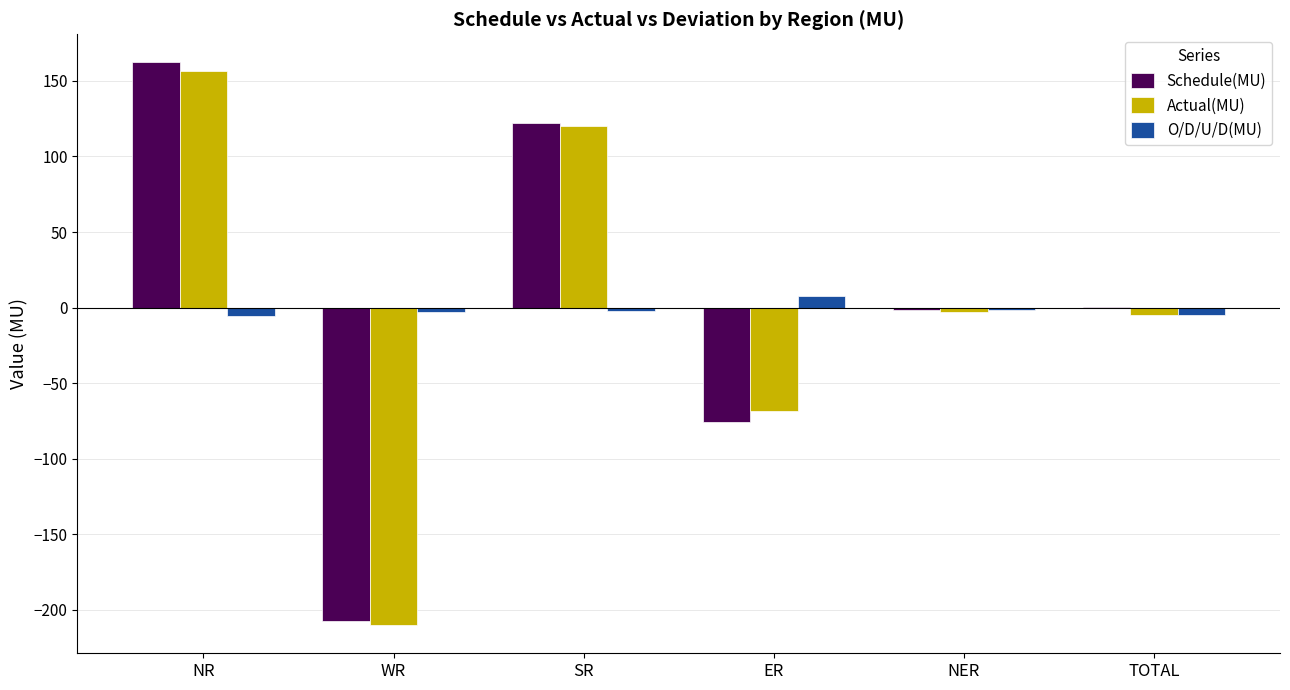

Count the number of categories in the chart.

6